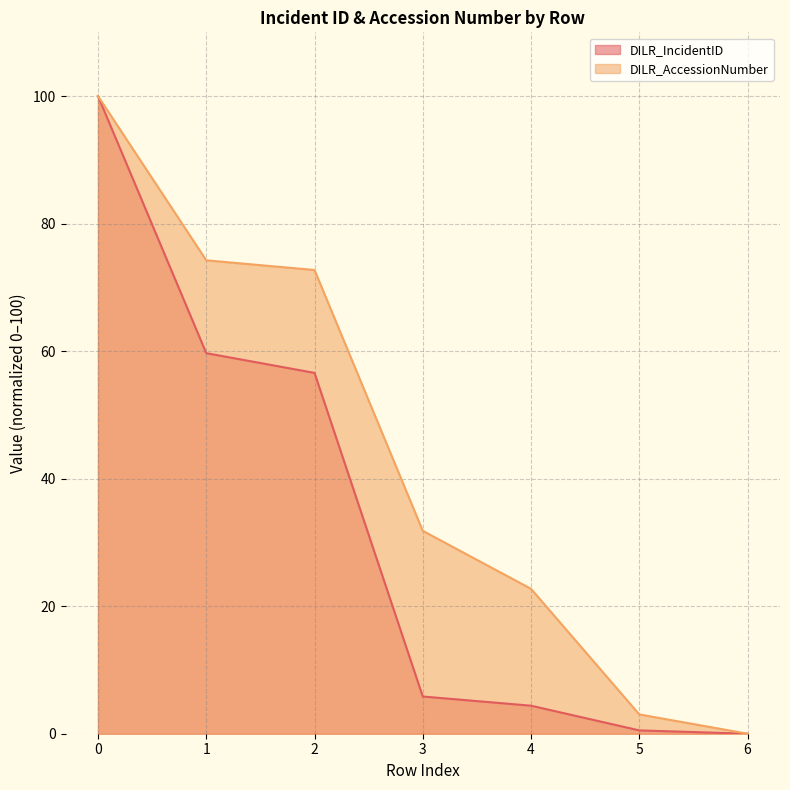

True or false: DILR_AccessionNumber has more than 2 points higher than both neighbors.

False